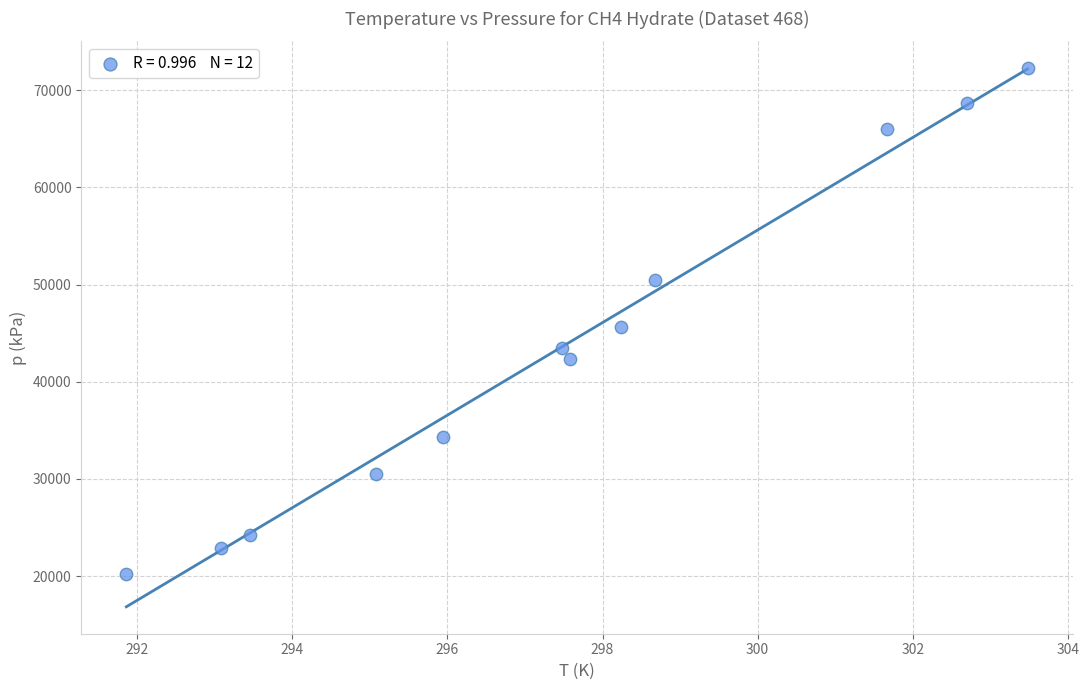

What is the average Y value?

43410